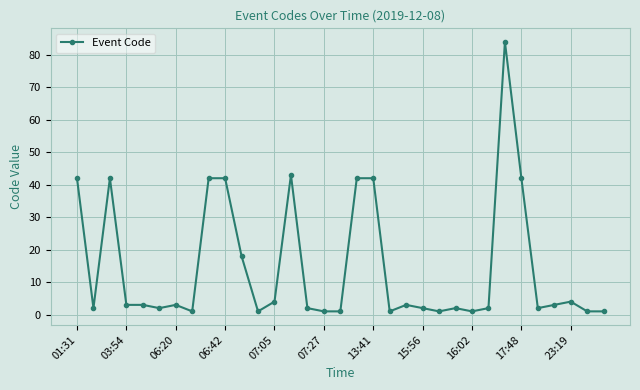

How many series are shown in this chart?

1